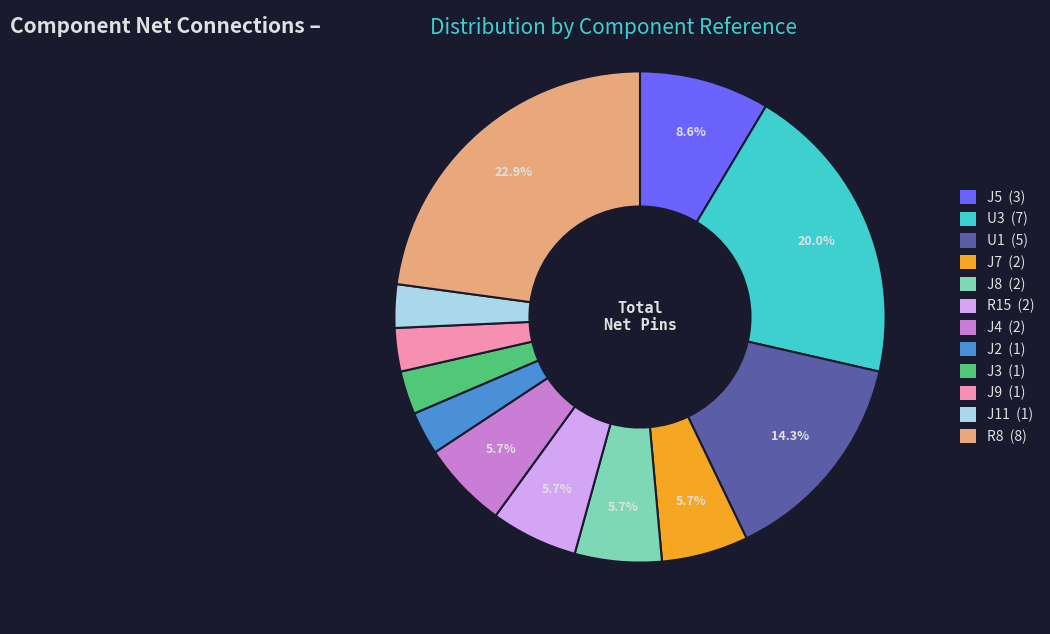

Is there a majority slice in this chart?

No